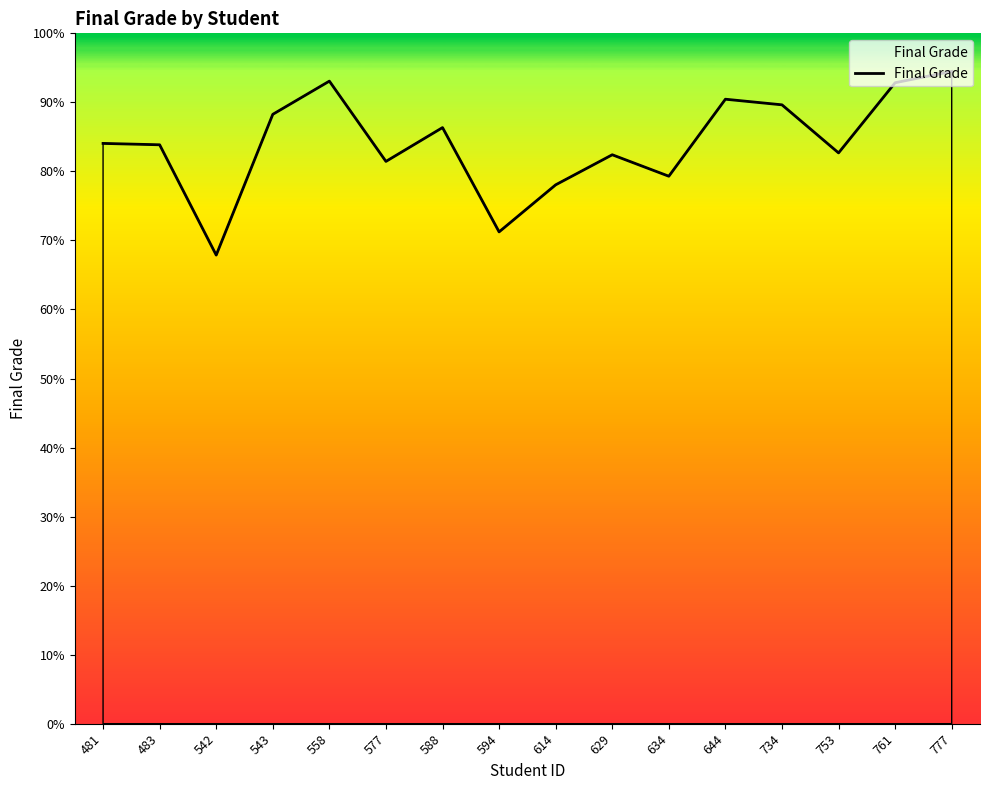

What is the difference between the second highest and minimum values?

25.2